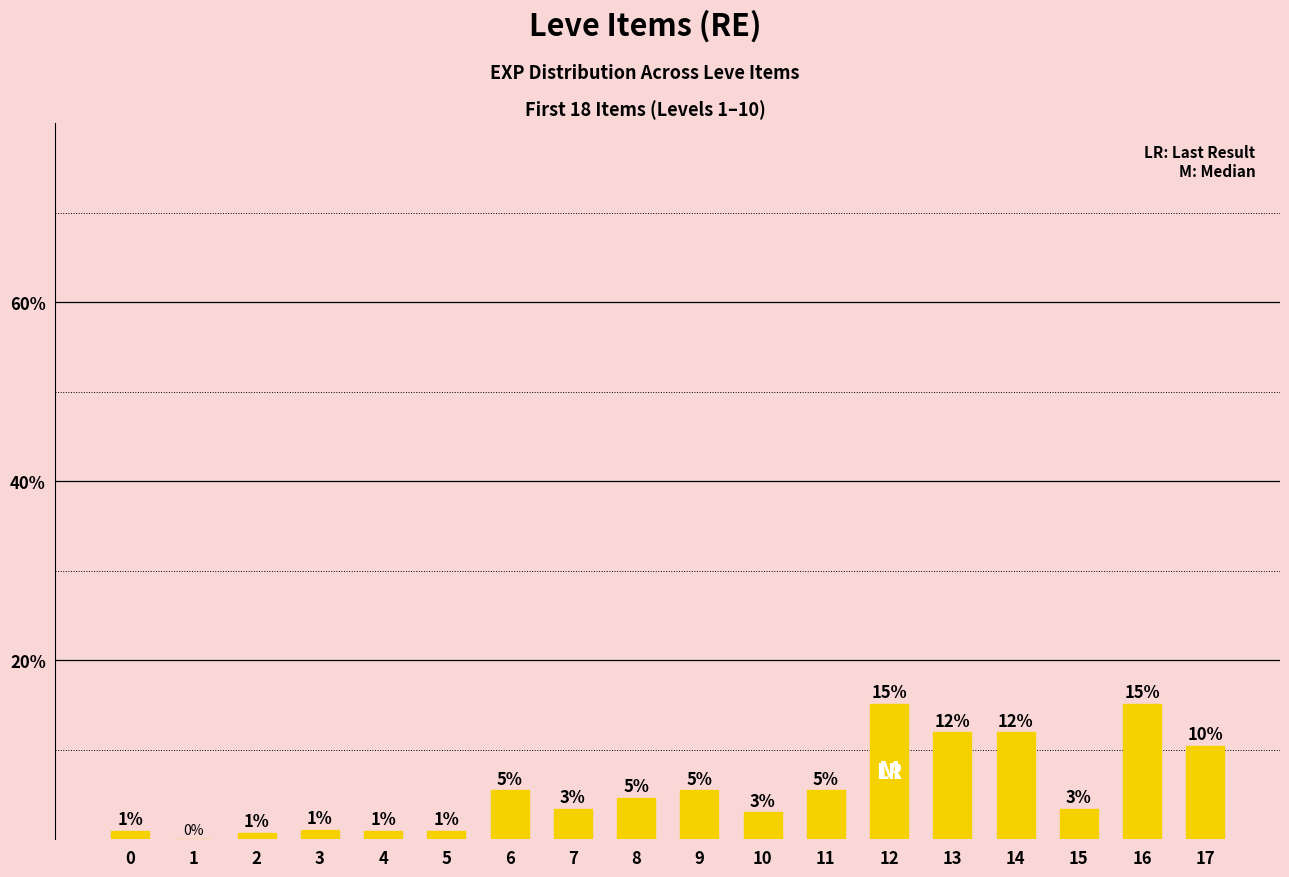

At which label does the data first exceed 4?

6